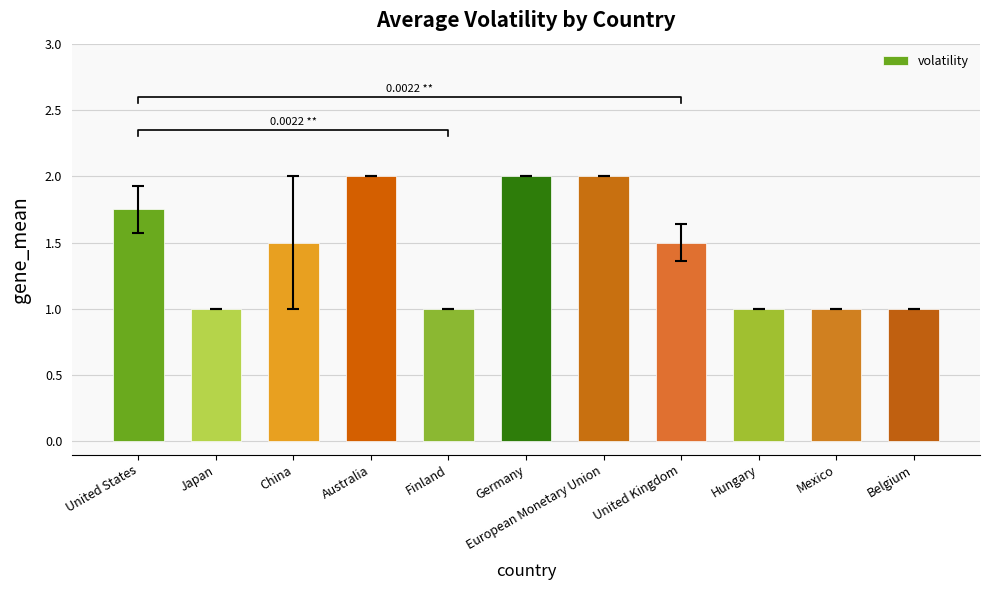

What is the label of the 1st bar from the left?

United States